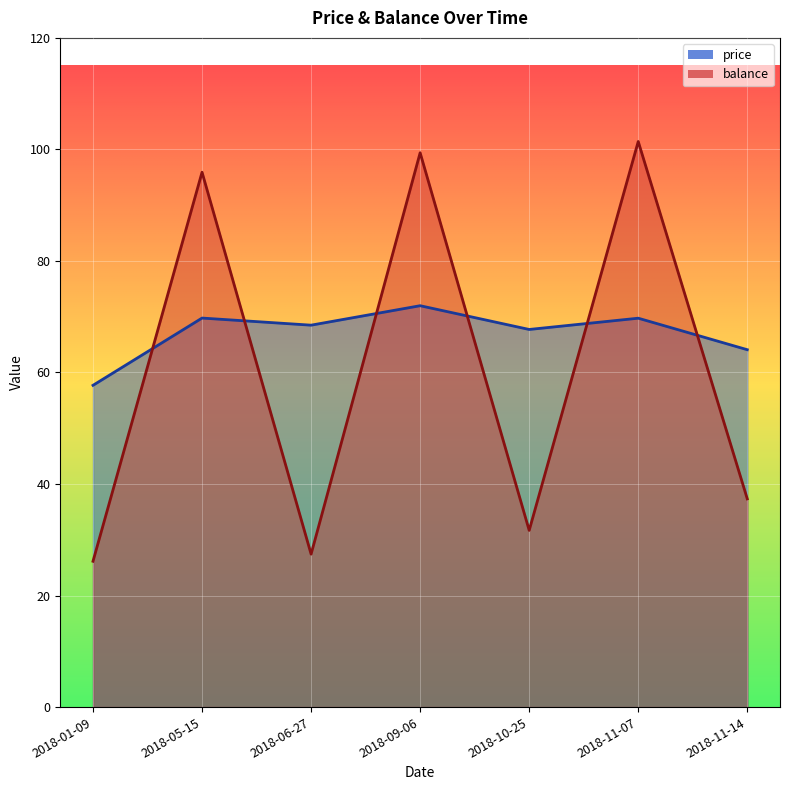

What is the difference between the balance values at 2018-11-14 and 2018-01-09?

11.2